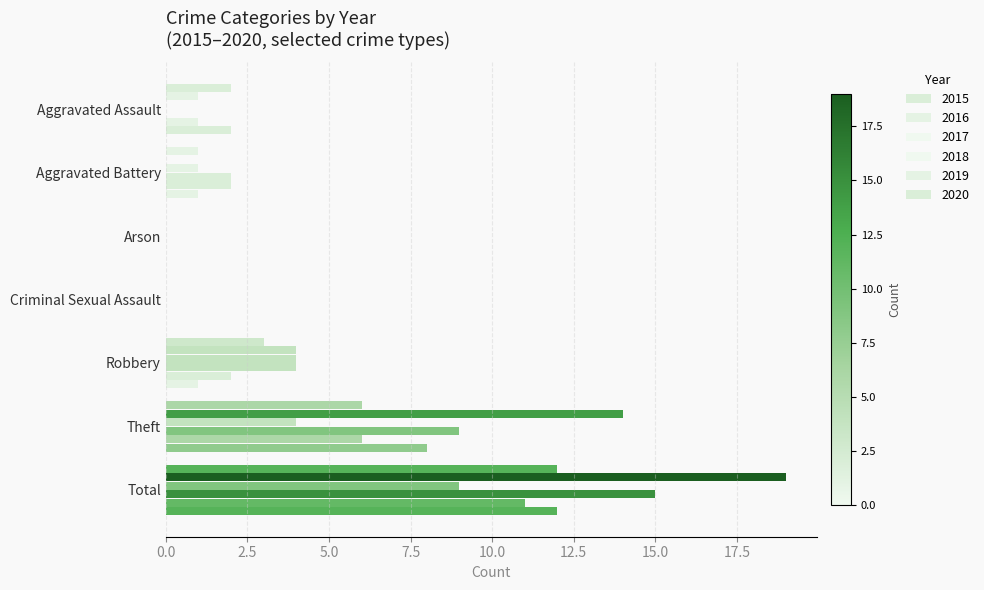

How many data points does each series have?

7